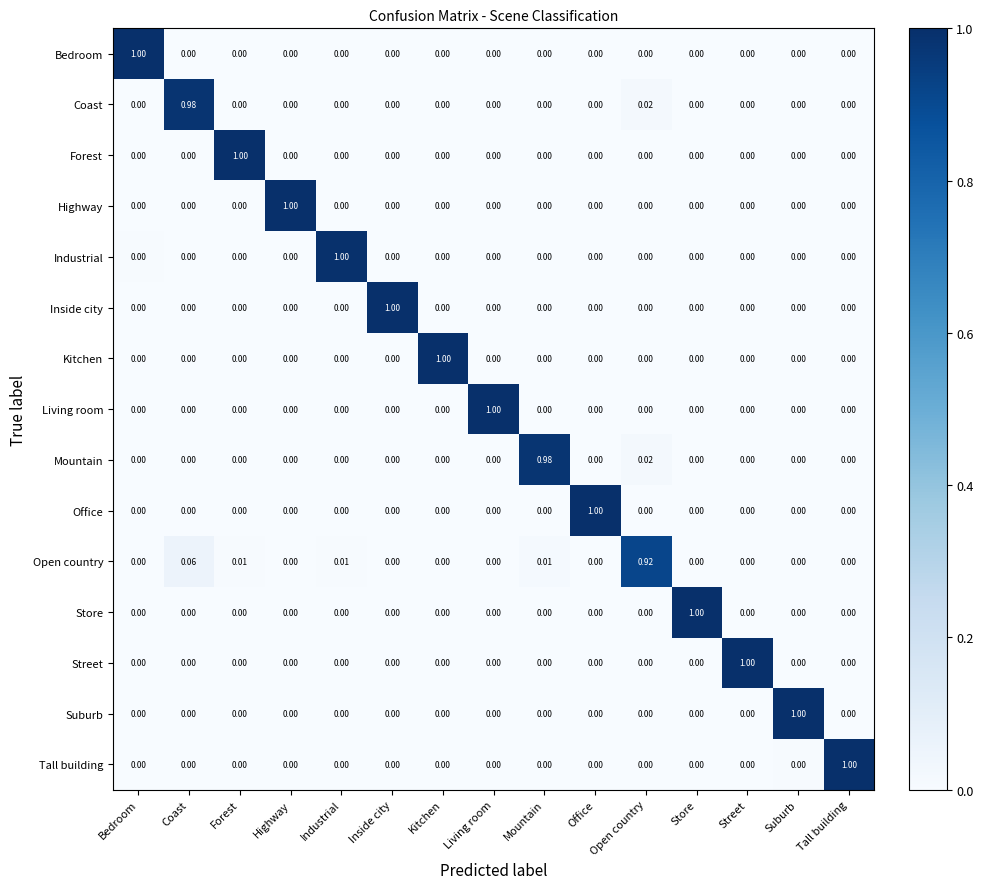

Count the number of categories in the chart.

15